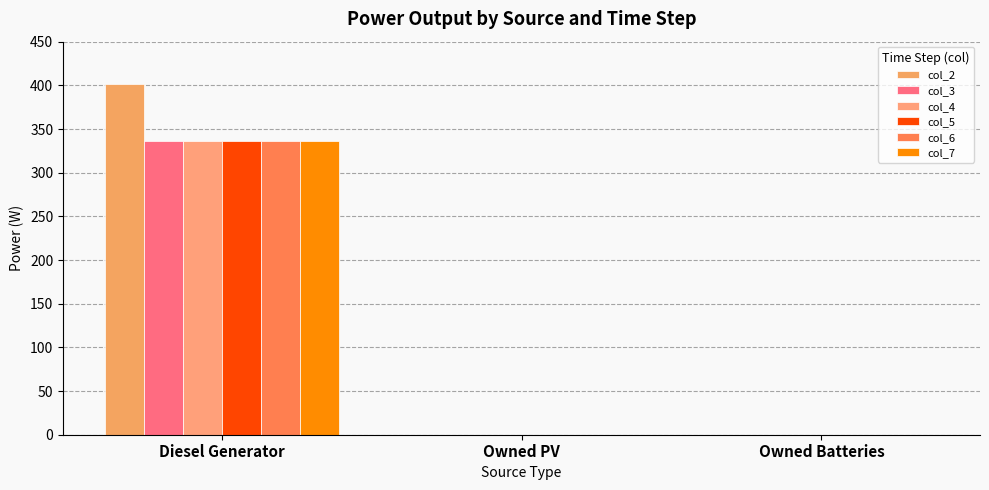

What are all the series names shown in the legend?

col_2, col_3, col_4, col_5, col_6, col_7